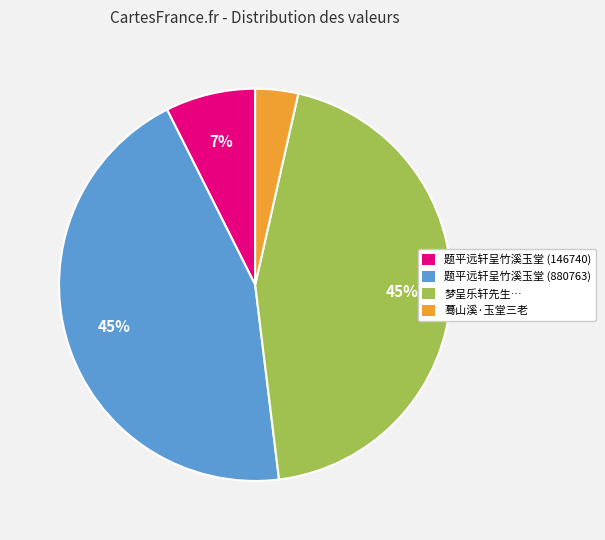

True or false: 题平远轩呈竹溪玉堂 (880763) accounts for 57% of the total.

False